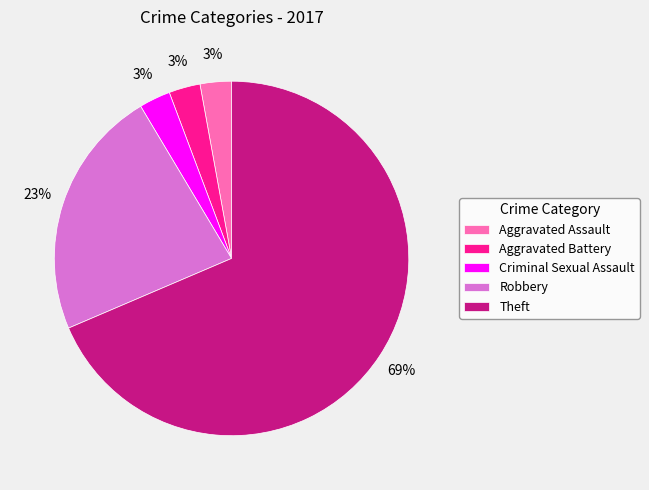

Which slice is the largest?

Theft